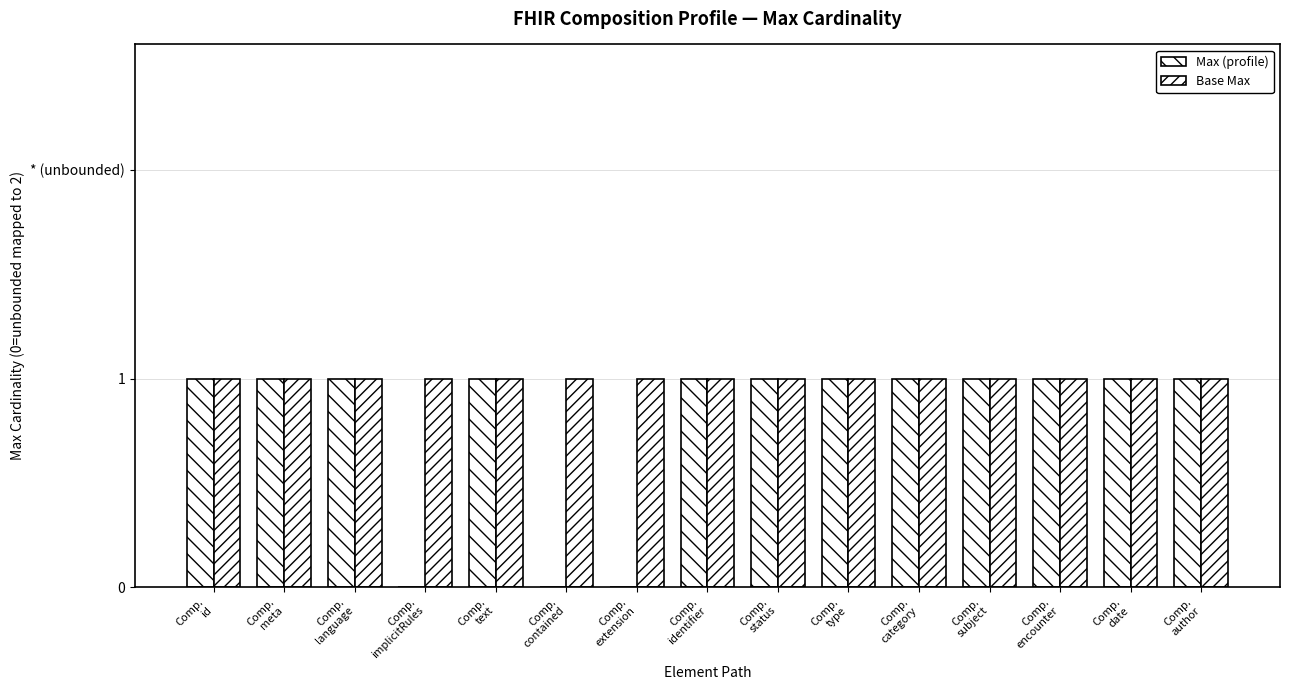

Reading left to right, extract all data points from this chart.

Max (profile): 1	1	1	0	1	0	0	1	1	1	1	1	1	1	1
Base Max: 1	1	1	1	1	1	1	1	1	1	1	1	1	1	1